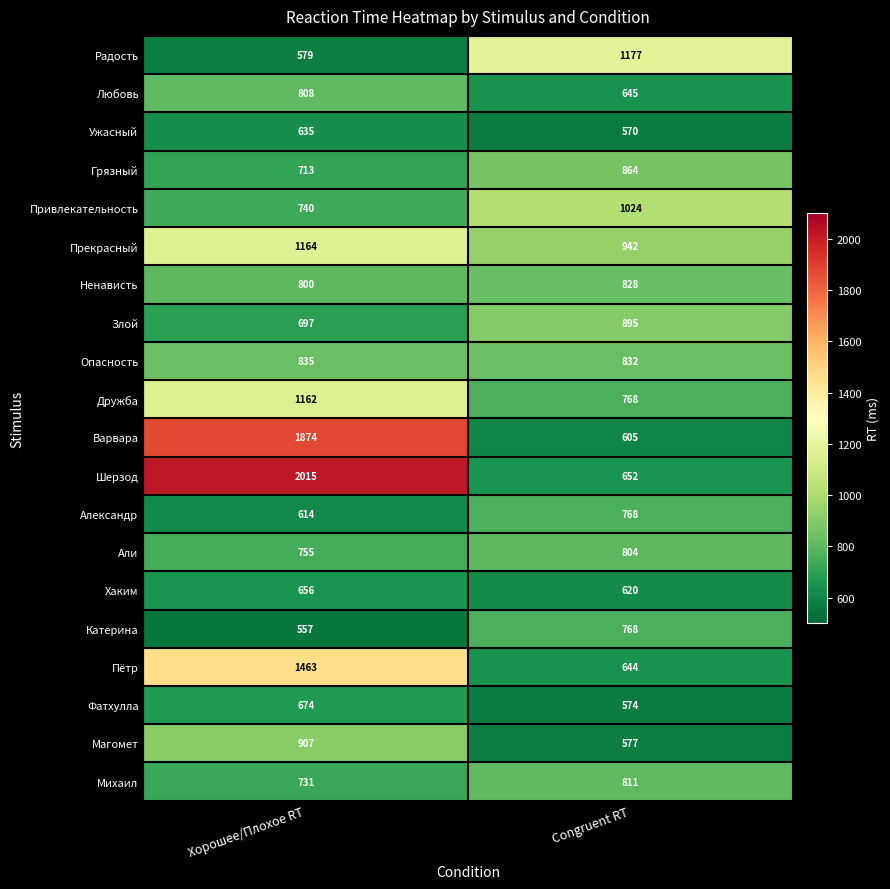

Which category has the highest value across all series?

Хорошее/Плохое RT